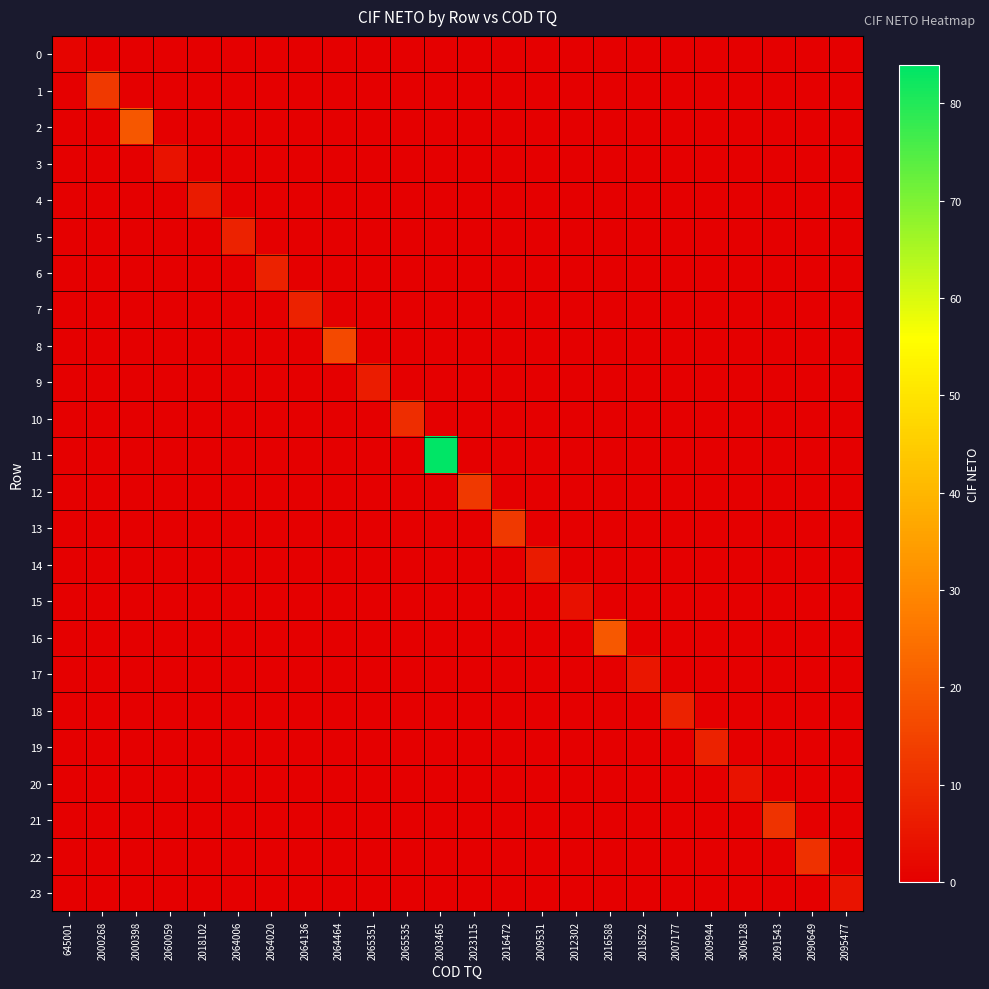

Which series changed the most between 2016472 and 2018522?

13